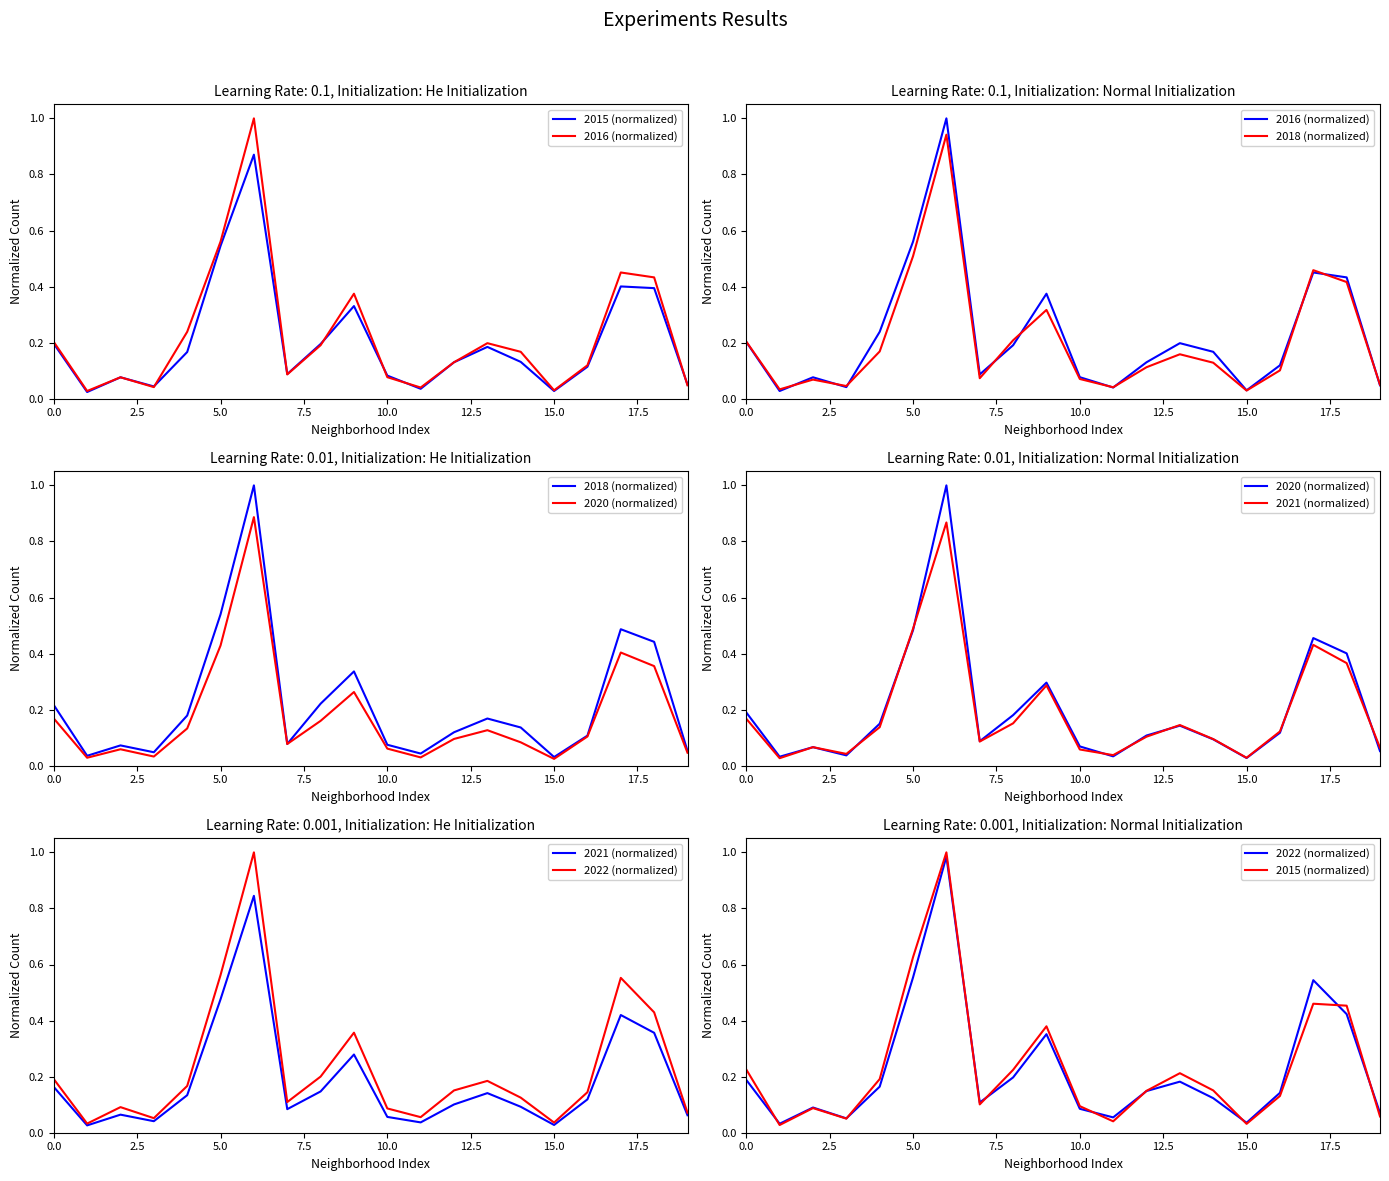

Which series changed the most between 15.0 and 12?

2020 (normalized)